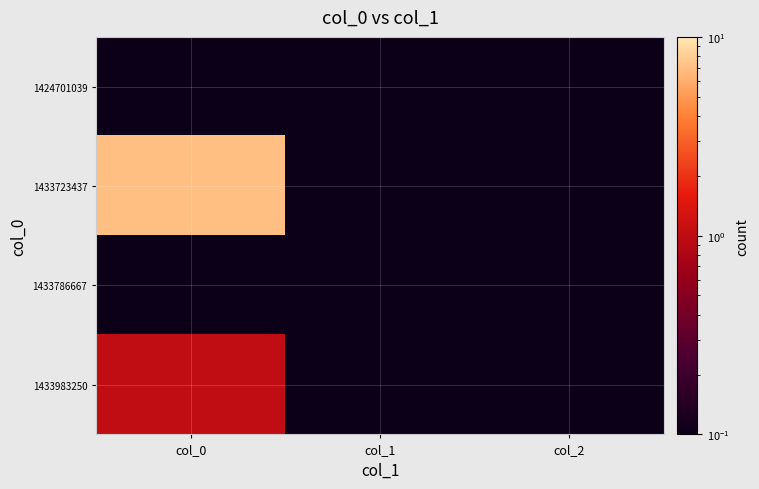

At which category does the chart reach its peak across all series?

col_0